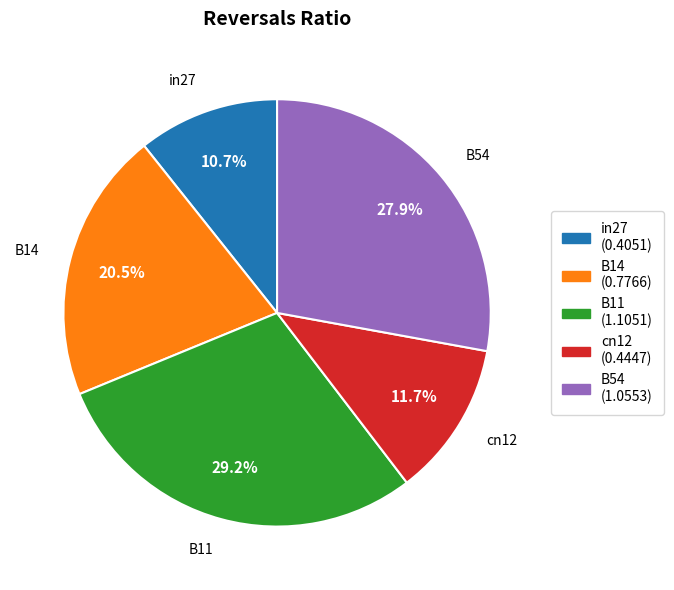

Rank the categories by value from highest to lowest.

B11, B54, B14, cn12, in27